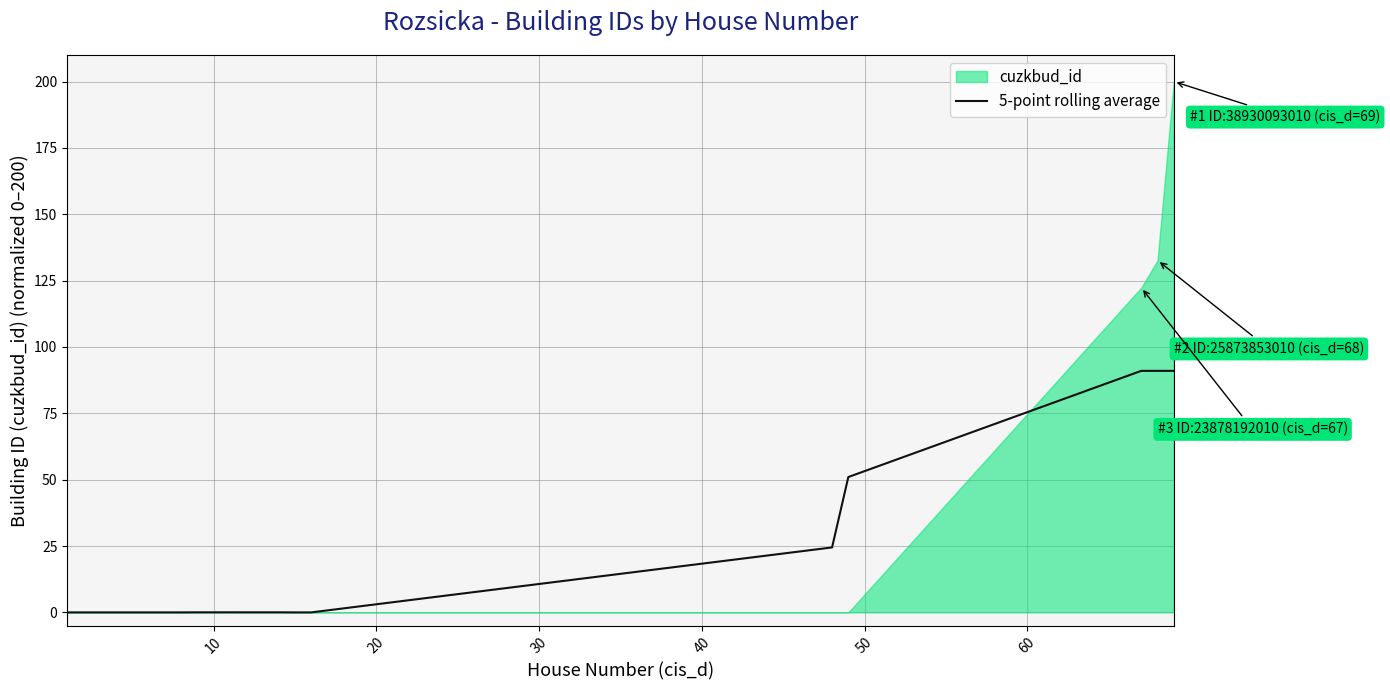

How many interior local valleys (lower than both neighbors) does the data have?

2